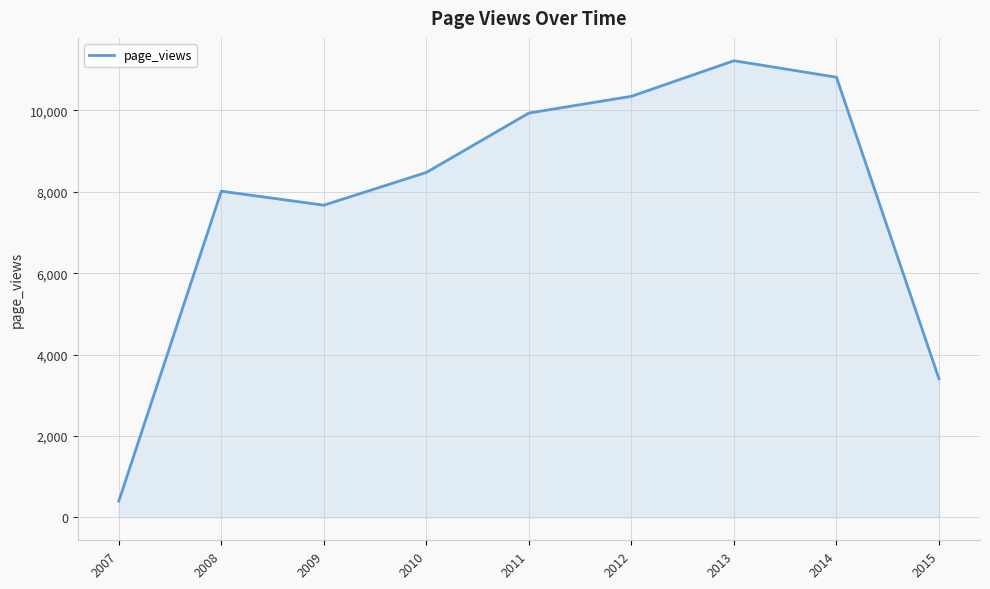

Reading right to left, list all the values displayed in this chart.

2015=3405	2014=10813	2013=11218	2012=10344	2011=9933	2010=8474	2009=7670	2008=8014	2007=401